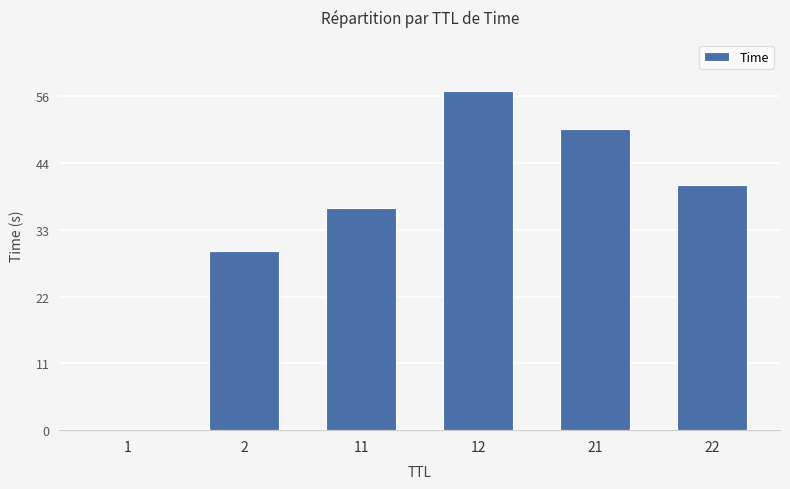

Are the bars grouped side by side (vs. stacked)?

No